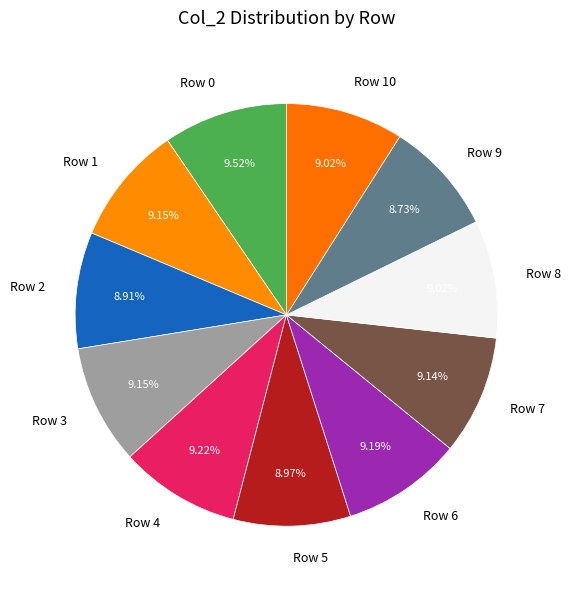

Does Row 5 account for over 50% of the chart?

No